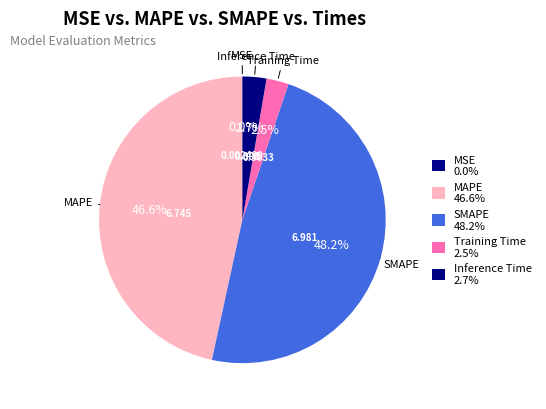

Rank the categories by value from highest to lowest.

SMAPE, MAPE, Inference Time, Training Time, MSE